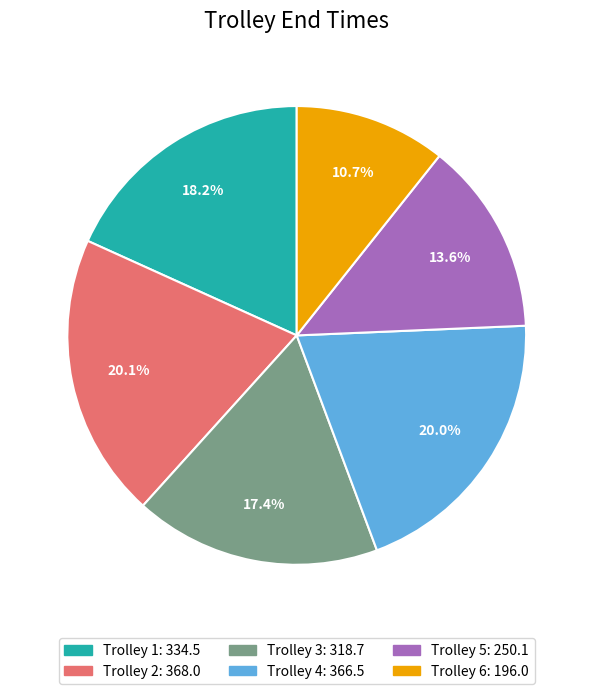

Does any single category account for the majority?

No